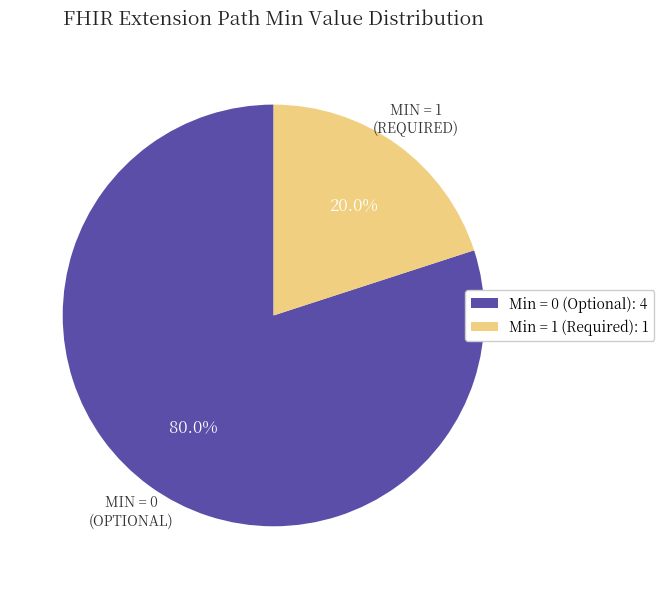

To the nearest percent, what is the difference between the largest and smallest slice percentages?

60%